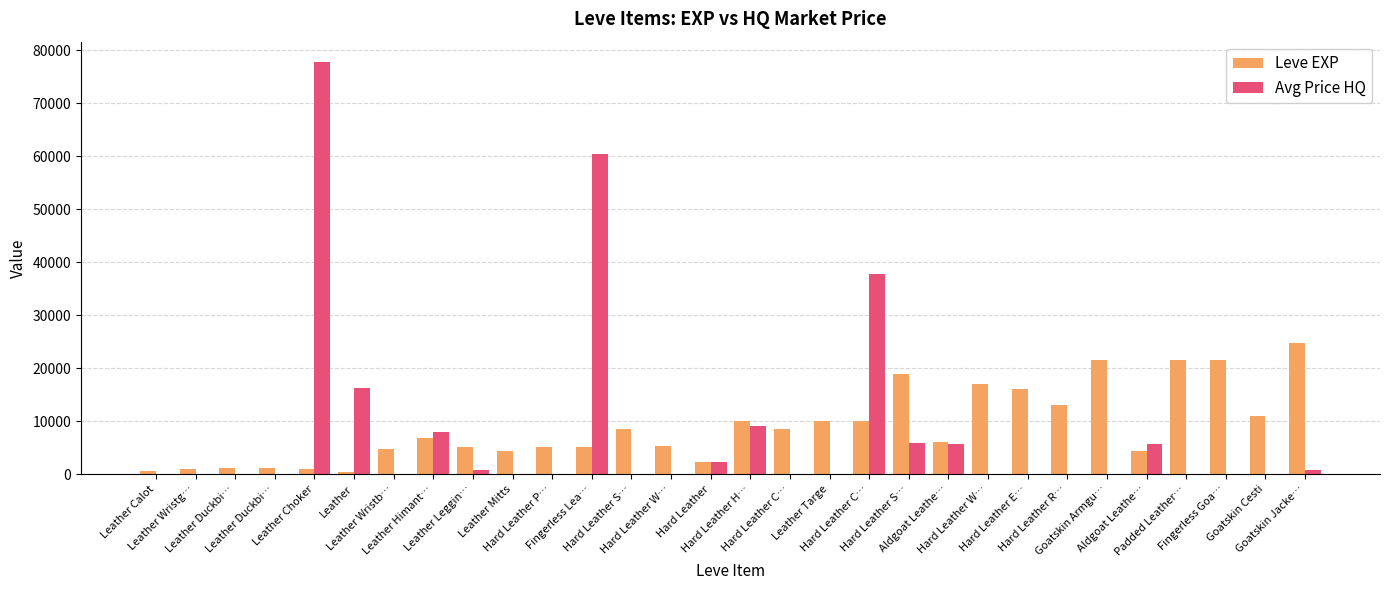

What is the lowest value of the Leve EXP series?

370